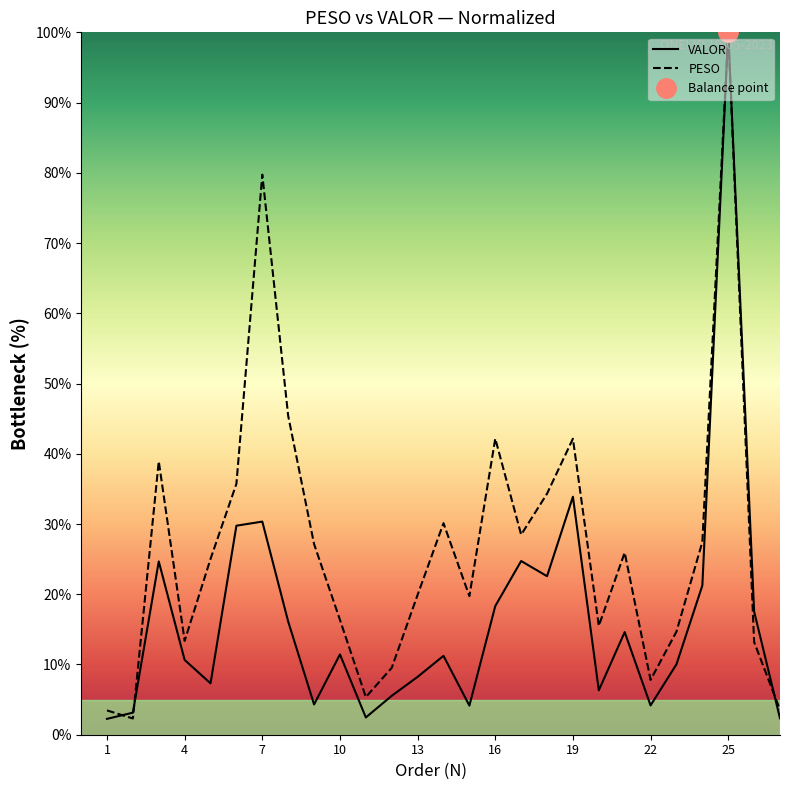

True or false: VALOR and PESO intersect in this chart.

True